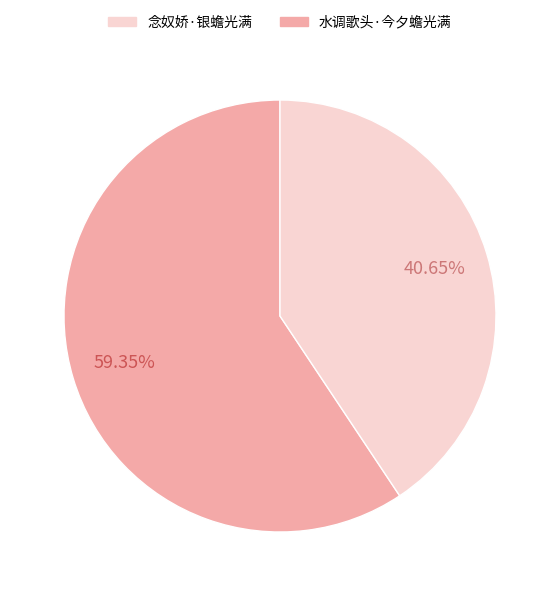

Is there any slice that represents more than half of the pie?

Yes